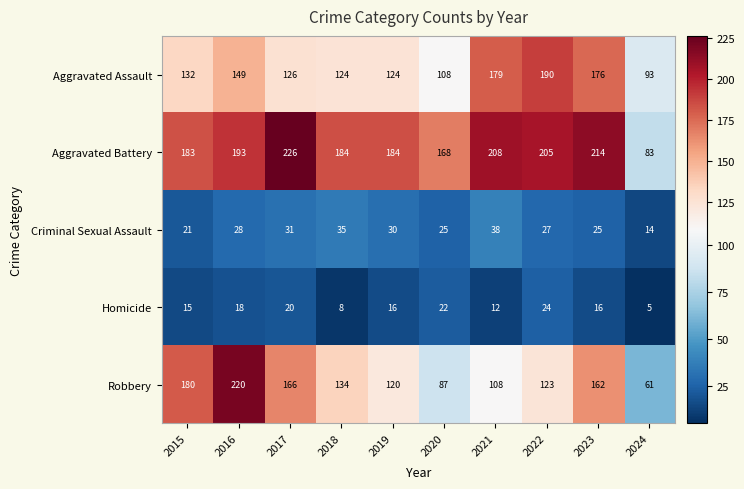

What is the smallest value displayed?

5